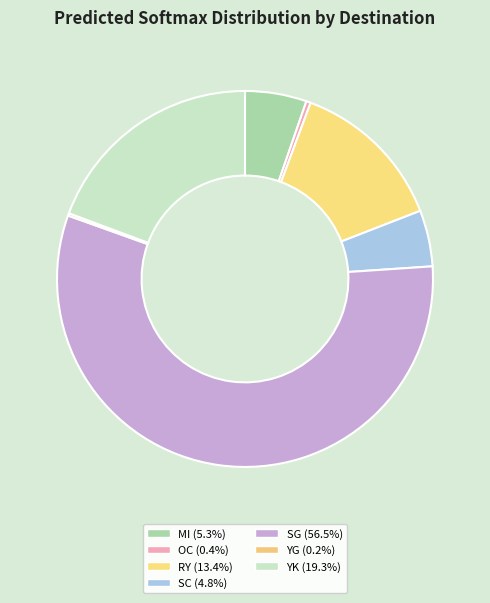

What is the largest slice in the pie chart?

SG